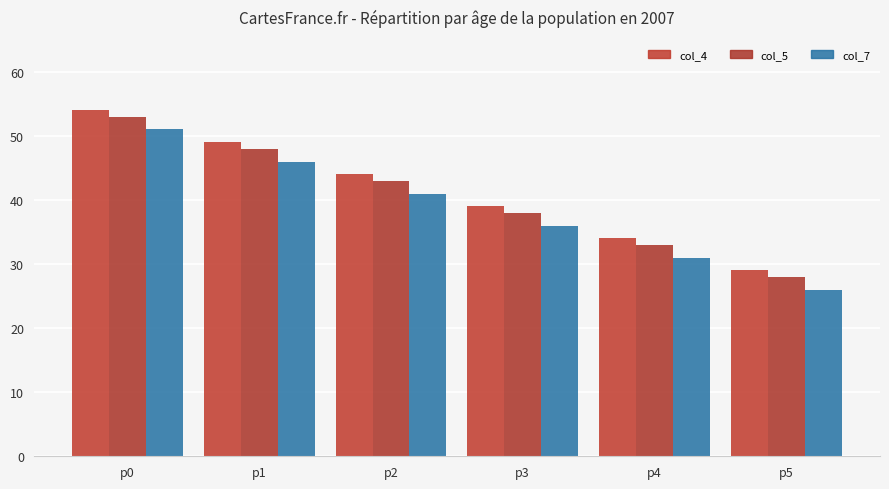

What are all the series names shown in the legend?

col_4, col_5, col_7